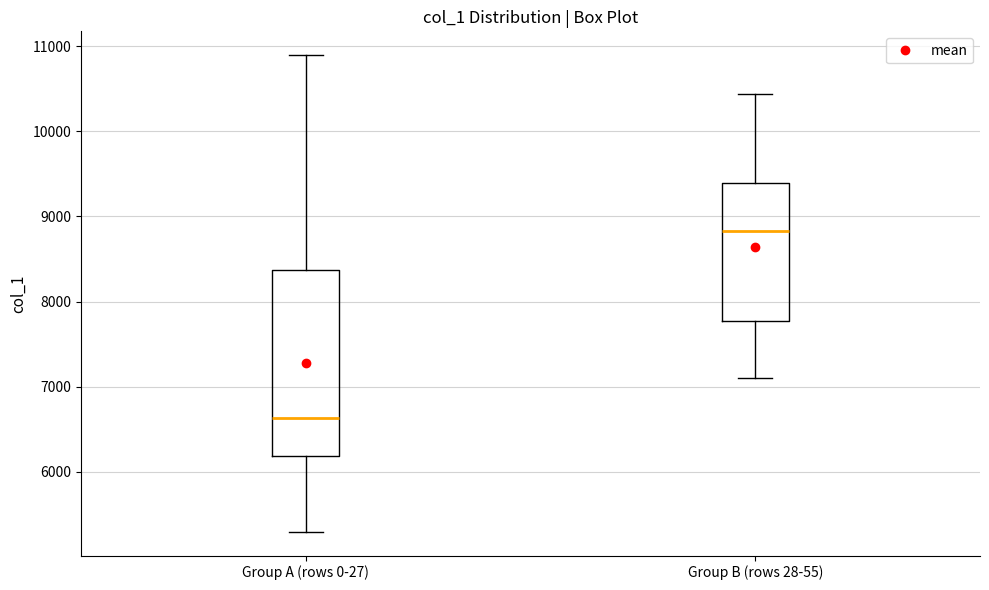

Reading left to right, read every box against the y-axis: the position of its median line, the range the box covers, and the ends of its whiskers. The values are not printed on the chart, so give them approximately, as read against the axis.

Group A (rows 0-27): median 6600, box 6200 to 8400, whiskers 5300 to 10900
Group B (rows 28-55): median 8800, box 7800 to 9400, whiskers 7100 to 10400